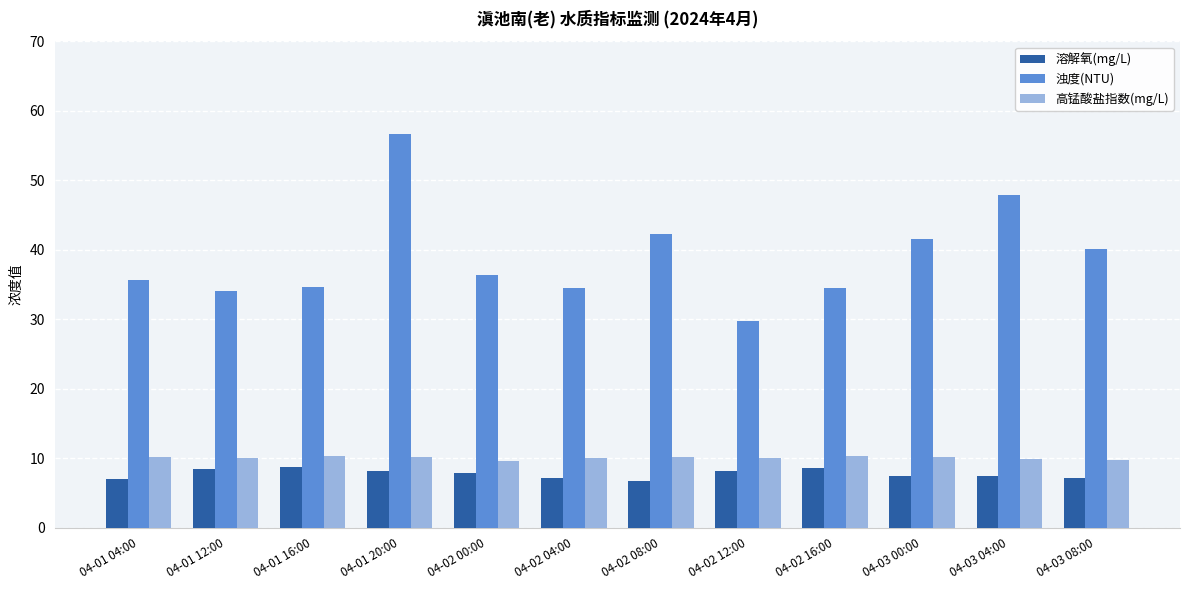

Is it true that 高锰酸盐指数(mg/L) equals 3.2 at 04-02 04:00?

False